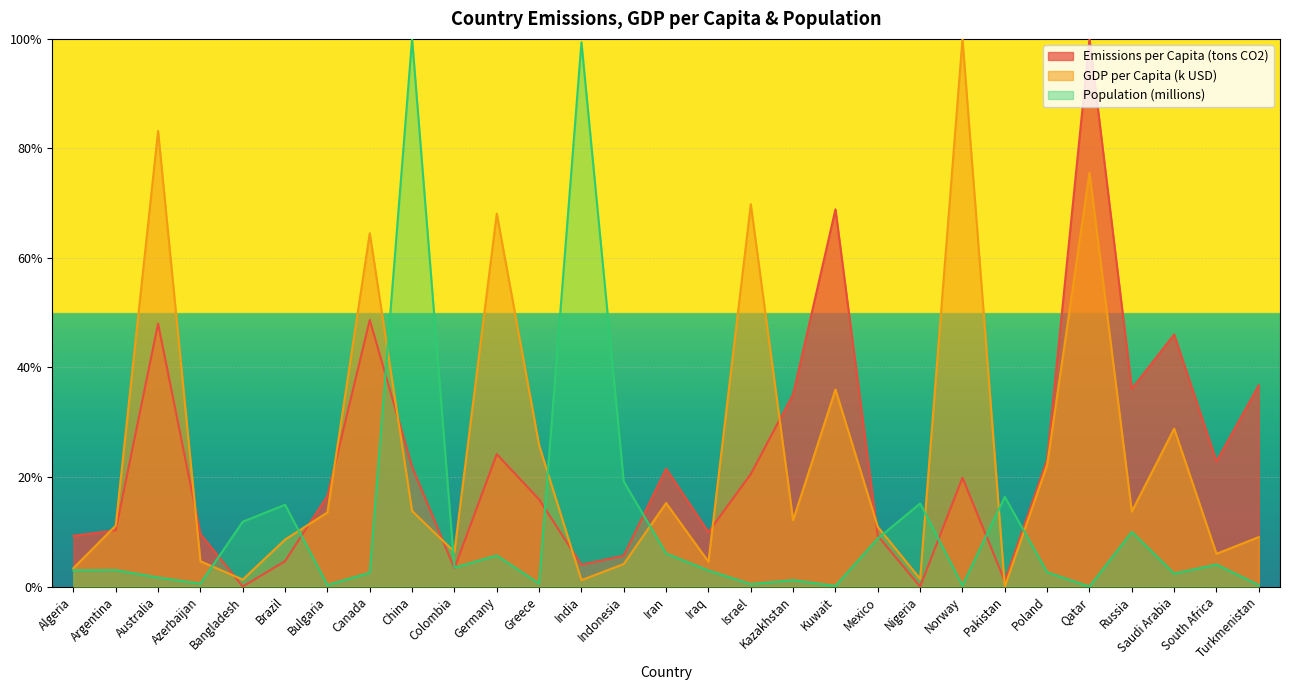

Is it true that Population (millions) equals -0.5 at Qatar?

False